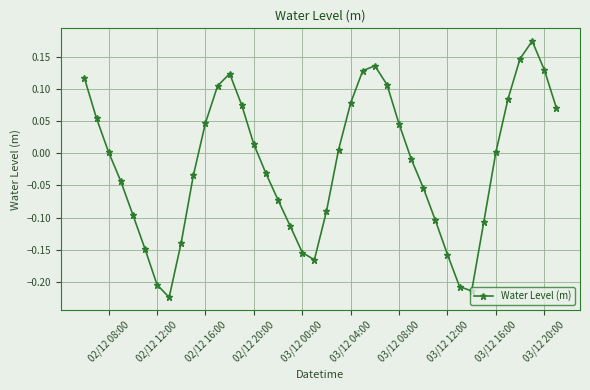

How many data points does each series have?

40